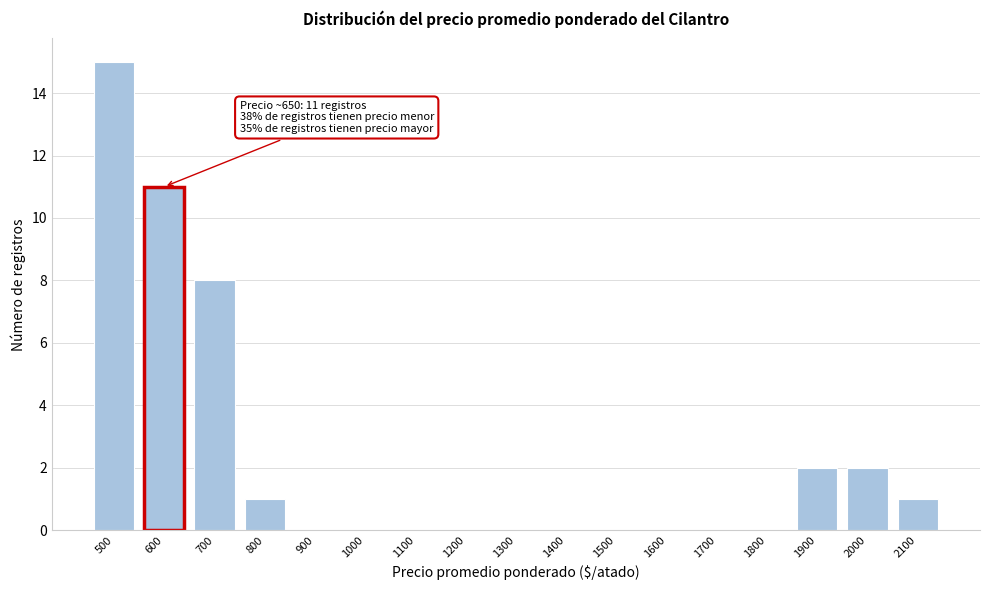

Reading left to right, list all the values displayed in this chart.

500=15	600=11	700=8	800=1	900=0	1000=0	1100=0	1200=0	1300=0	1400=0	1500=0	1600=0	1700=0	1800=0	1900=2	2000=2	2100=1